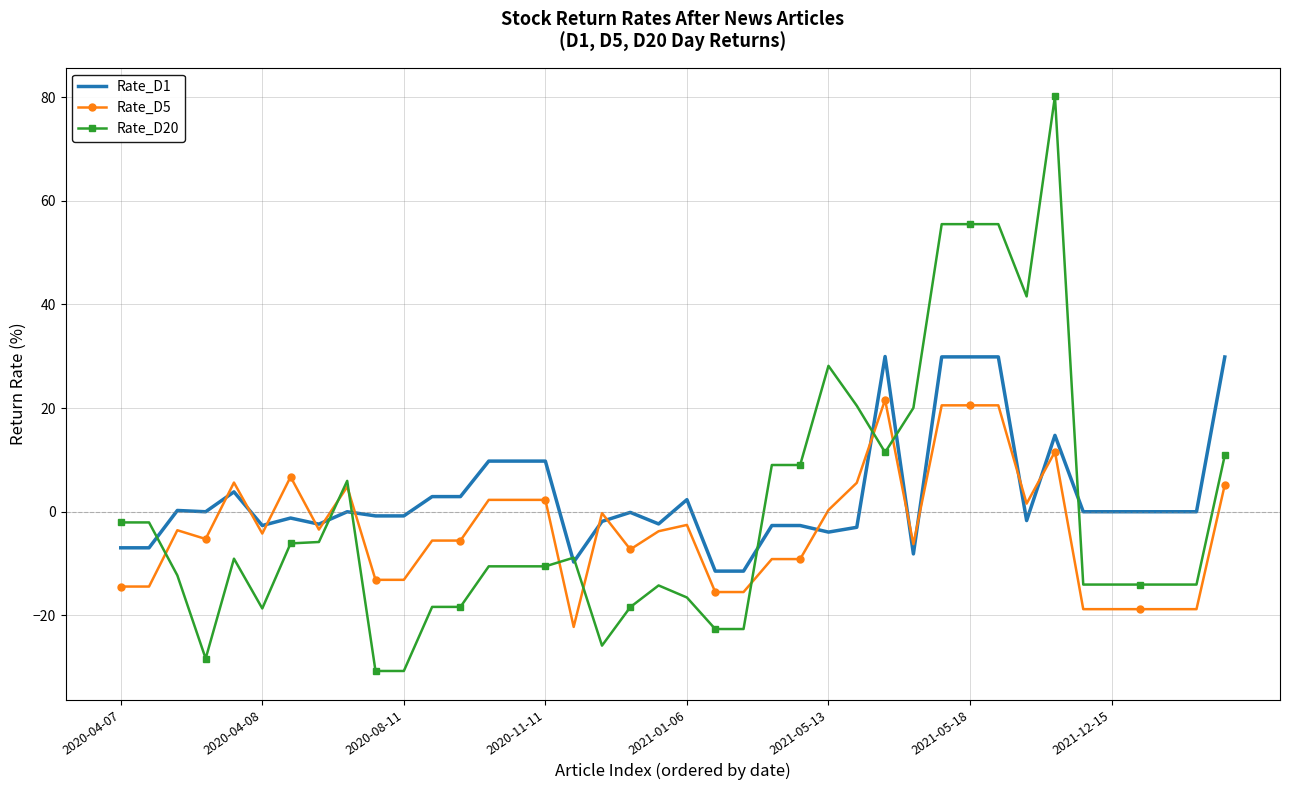

What is the greatest value displayed?

80.2